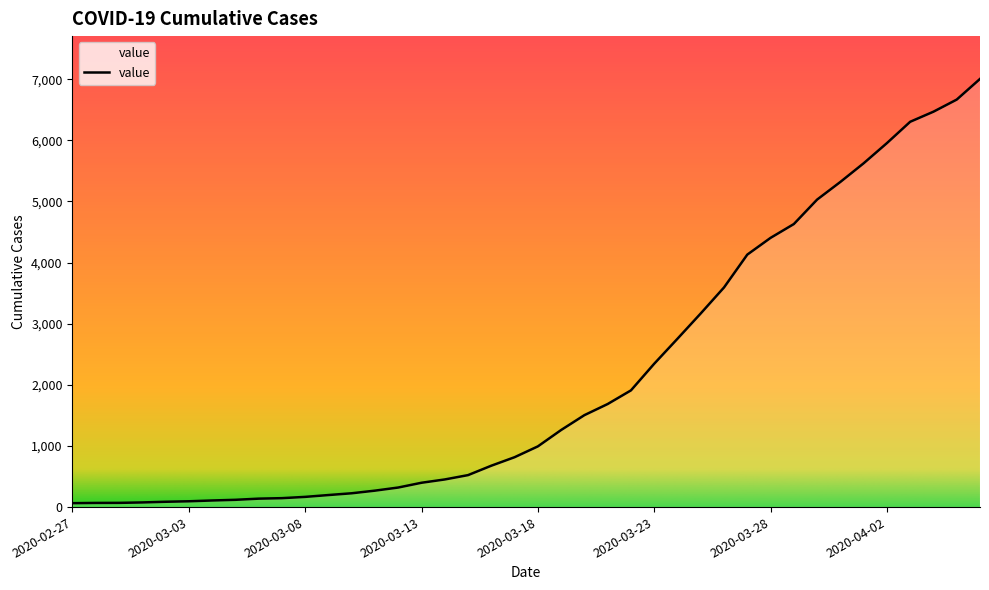

What is the greatest value displayed?

7004